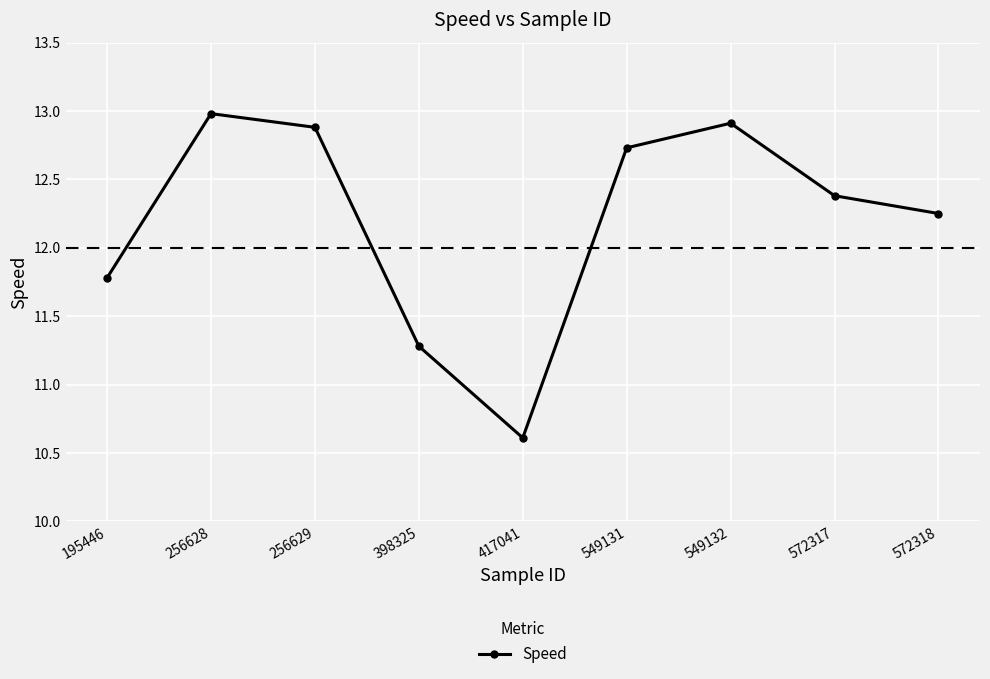

How many points are lower than both their immediate neighbors (excluding endpoints)?

1